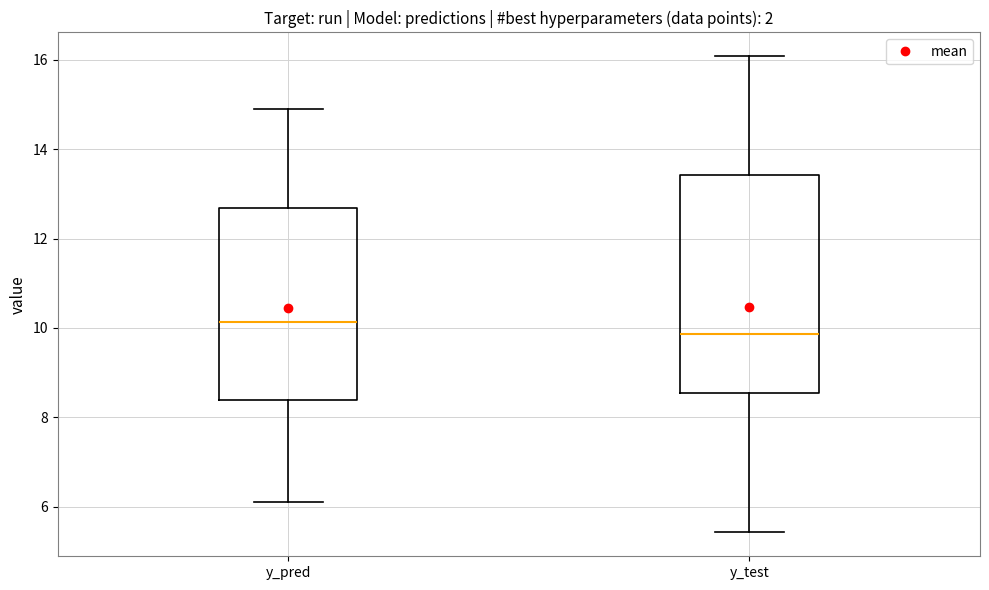

Reading left to right, transcribe this box plot: for each box, give where its median line is, the range the box spans, and where its two whiskers end, as read against the y-axis. The values are not printed on the chart, so give them approximately, as read against the axis.

y_pred: median 10.2, box 8.4 to 12.6, whiskers 6.0 to 15.0
y_test: median 9.8, box 8.6 to 13.4, whiskers 5.4 to 16.0